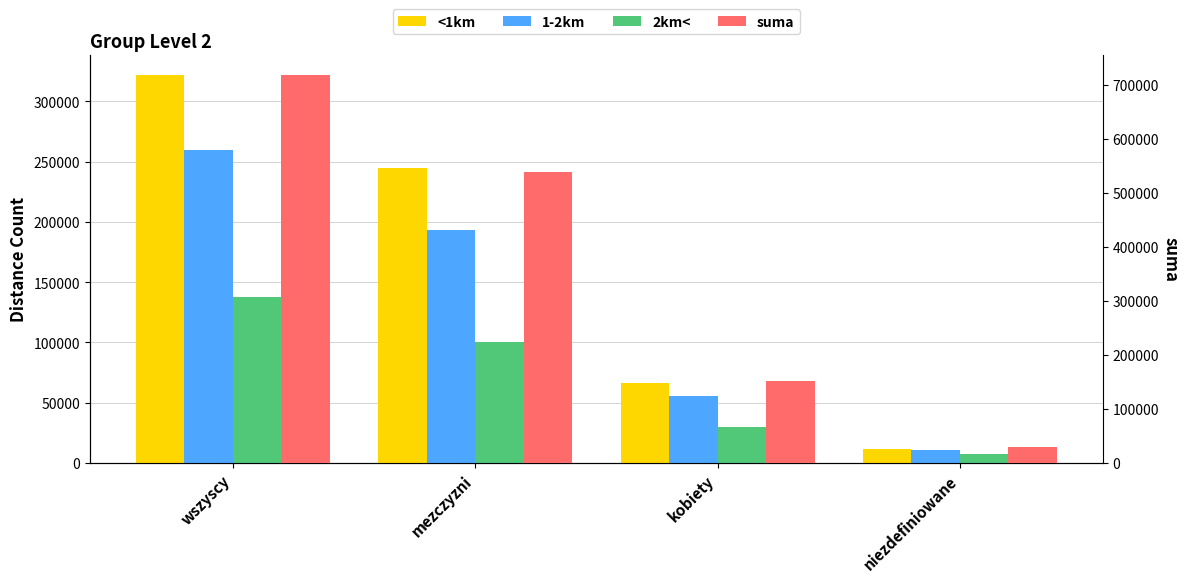

How many bars are there in total?

16